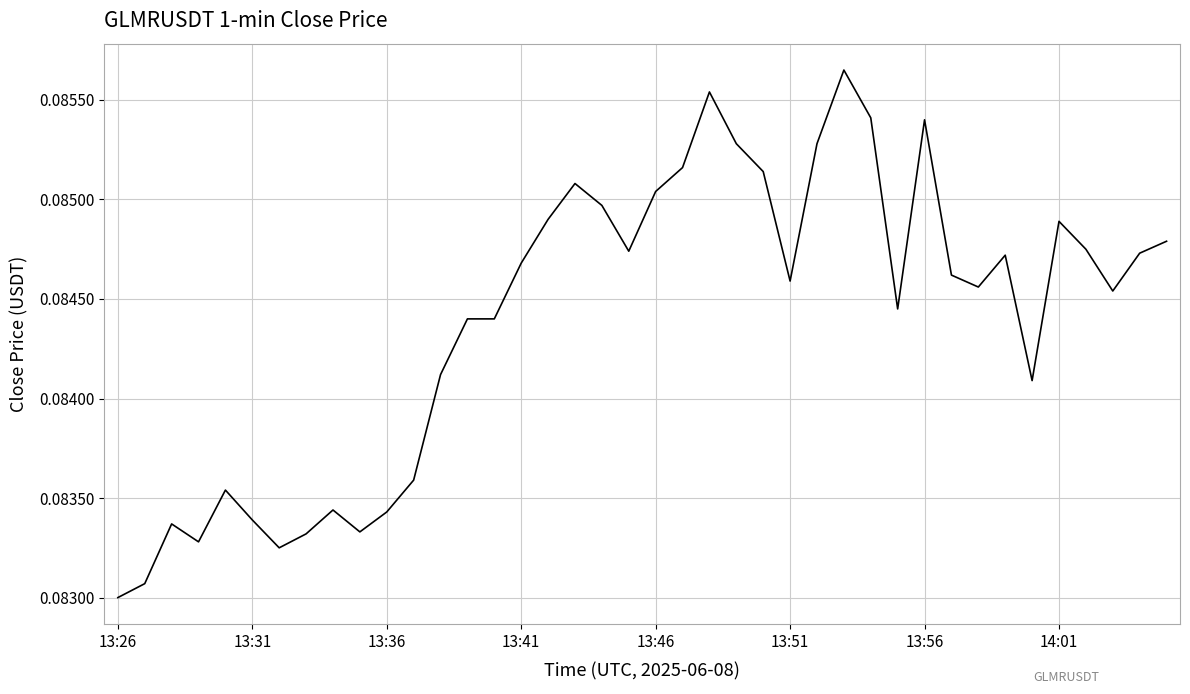

Does the chart display data point markers on the line(s)?

No